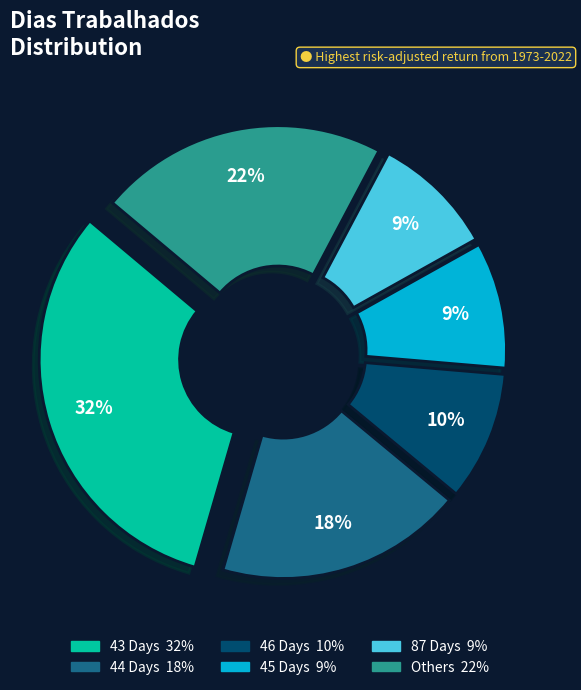

To the nearest percent, what is the average slice percentage?

17%